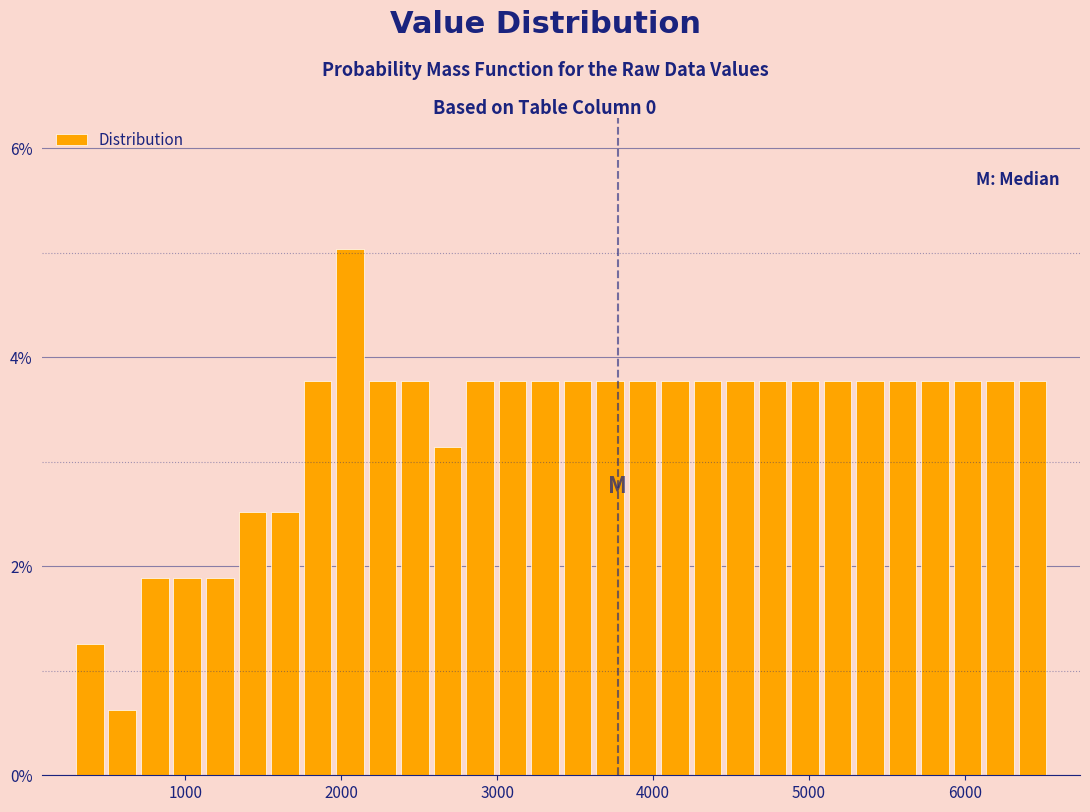

Around what value on the x-axis is the tallest bar? Give the approximate position of its centre, as read against the axis.

2100